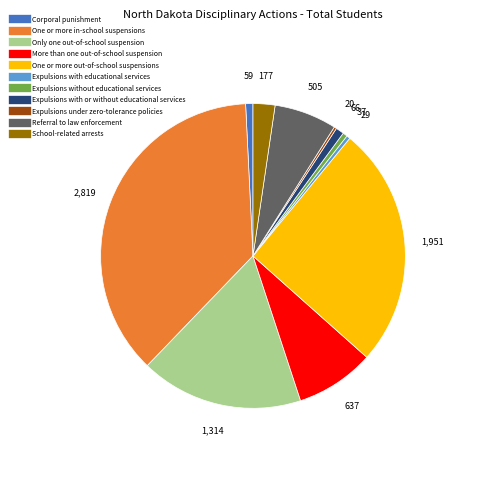

Is it true that Corporal punishment is 1% of the pie?

True